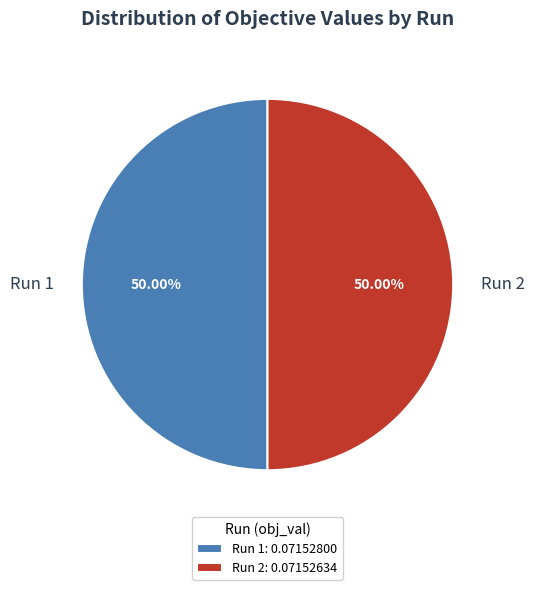

To the nearest percent, what is the average slice percentage?

50%